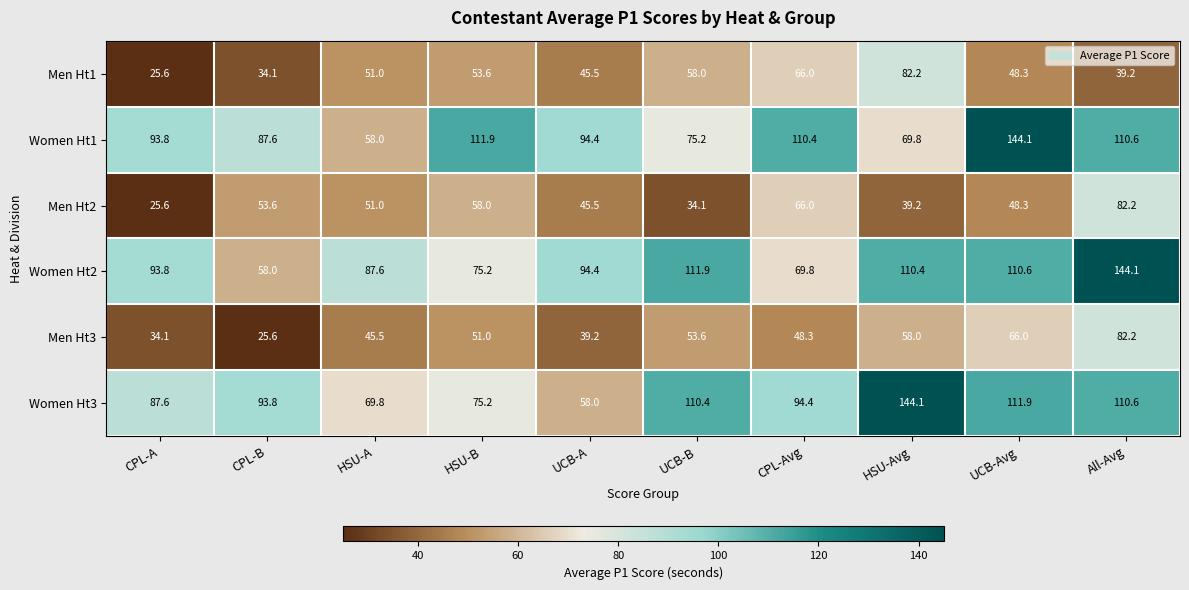

What is the difference between the maximum and minimum values in the Women Ht2 series?

86.1